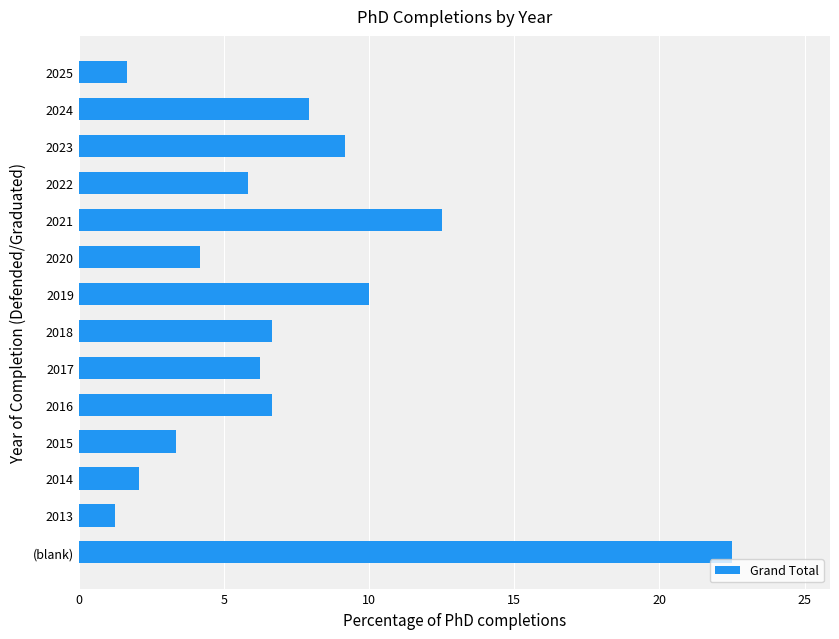

Where is the data nearest to the value 11?

2019